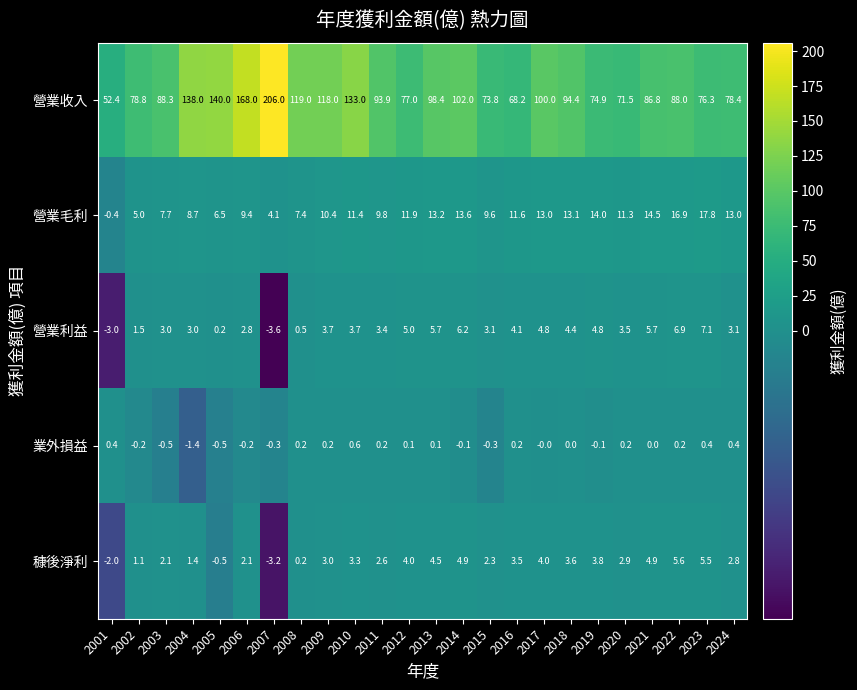

What is the greatest value displayed?

206.0